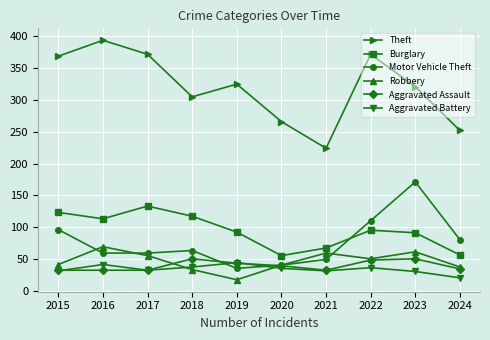

Where do Aggravated Assault and Motor Vehicle Theft first cross each other?

2018 and 2019